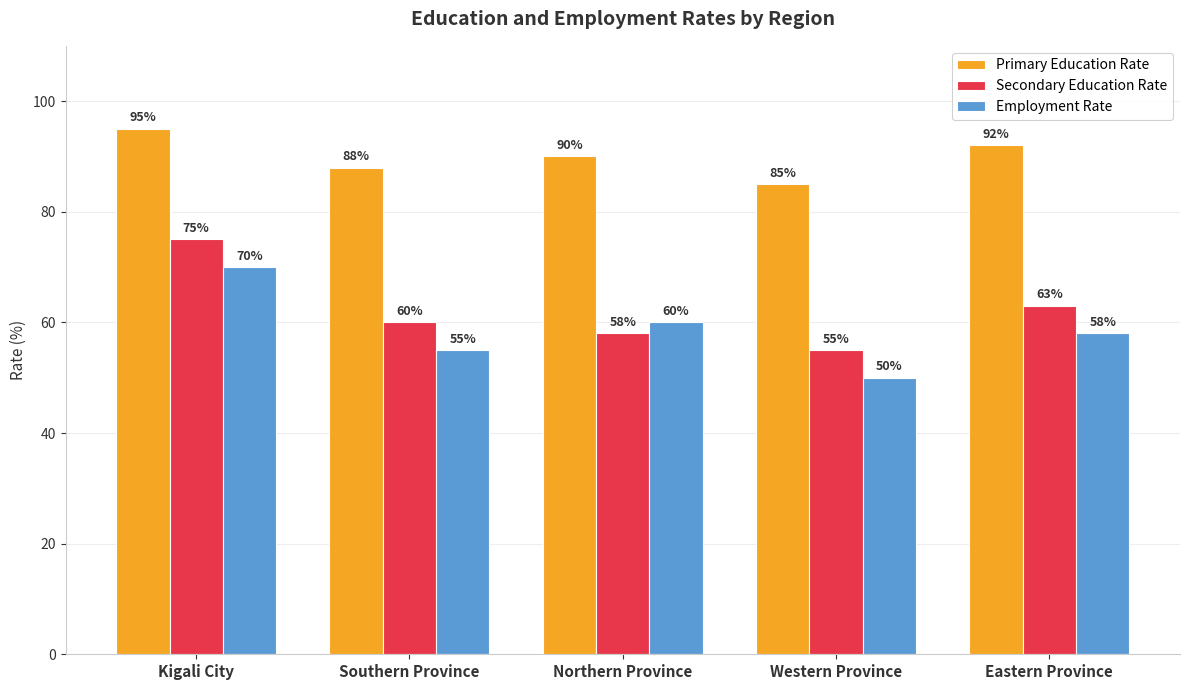

Rank the series at Kigali City from lowest to highest value.

Employment Rate, Secondary Education Rate, Primary Education Rate